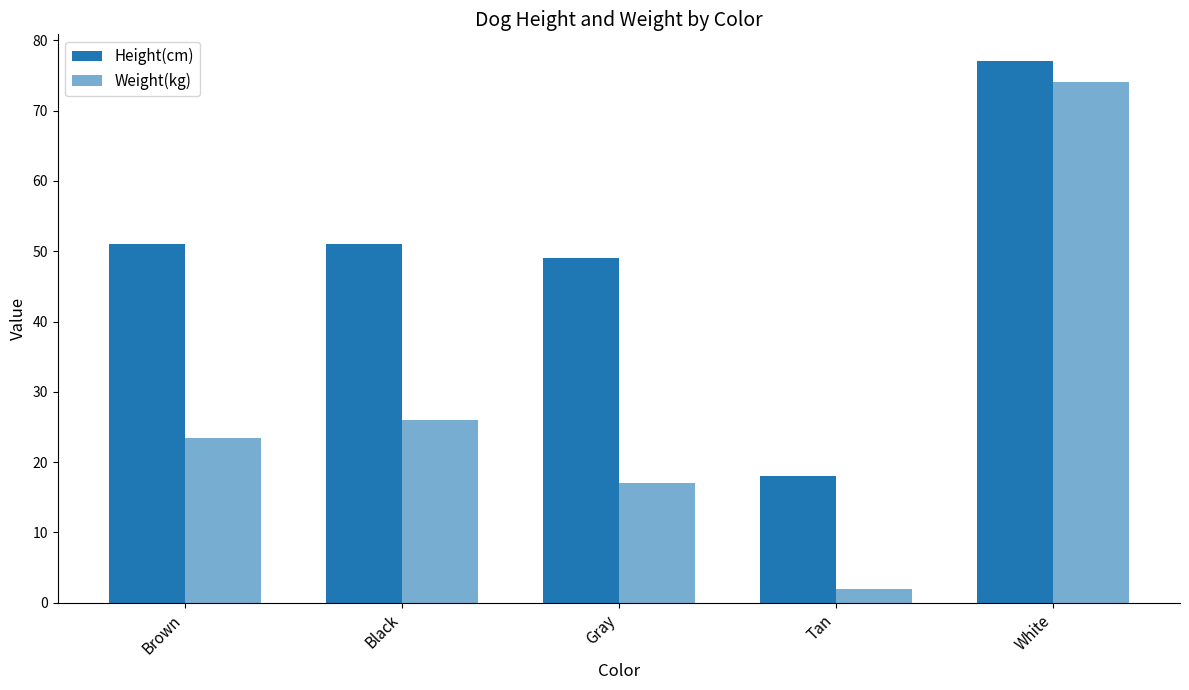

Reading right to left, transcribe all the data shown in this chart.

Height(cm): White=77.0	Tan=18.0	Gray=49.0	Black=51.0	Brown=51.0
Weight(kg): White=74.0	Tan=2.0	Gray=17.0	Black=26.0	Brown=23.5